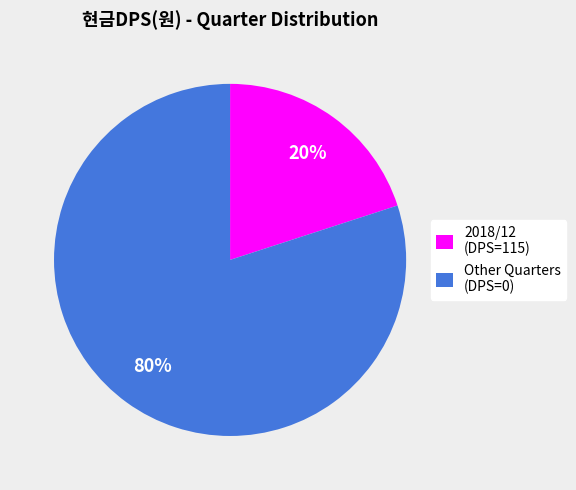

Rank the categories by value from highest to lowest.

Other Quarters (DPS=0), 2018/12 (DPS=115)